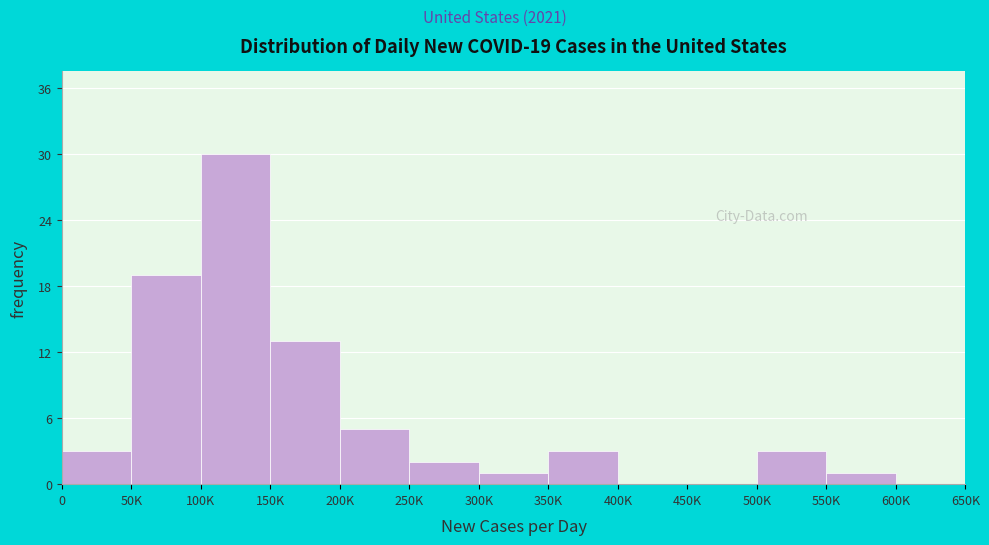

Reading left to right, what are all the values shown in this chart?

0=3	50K=19	100K=30	150K=13	200K=5	250K=2	300K=1	350K=3	400K=0	450K=0	500K=3	550K=1	600K=0